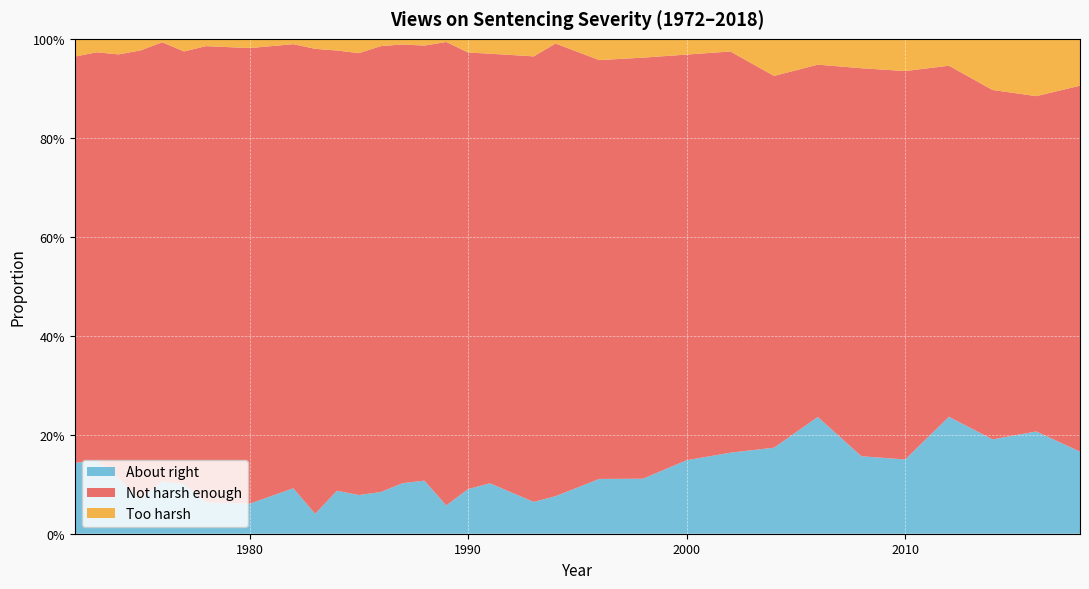

Reading right to left, transcribe all the data shown in this chart.

About right: 0.2	0.2	0.2	0.2	0.2	0.2	0.2	0.2	0.2	0.1	0.1	0.1	0.1	0.1	0.1	0.1	0.1	0.1	0.1	0.1	0.1	0.1	0.0	0.1	0.1	0.1	0.1	0.1	0.1	0.1	0.1	0.1
Not harsh enough: 0.7	0.7	0.7	0.7	0.8	0.8	0.7	0.8	0.8	0.8	0.9	0.8	0.9	0.9	0.9	0.9	0.9	0.9	0.9	0.9	0.9	0.9	0.9	0.9	0.9	0.9	0.9	0.9	0.9	0.9	0.8	0.8
Too harsh: 0.1	0.1	0.1	0.1	0.1	0.1	0.1	0.1	0.0	0.0	0.0	0.0	0.0	0.0	0.0	0.0	0.0	0.0	0.0	0.0	0.0	0.0	0.0	0.0	0.0	0.0	0.0	0.0	0.0	0.0	0.0	0.0